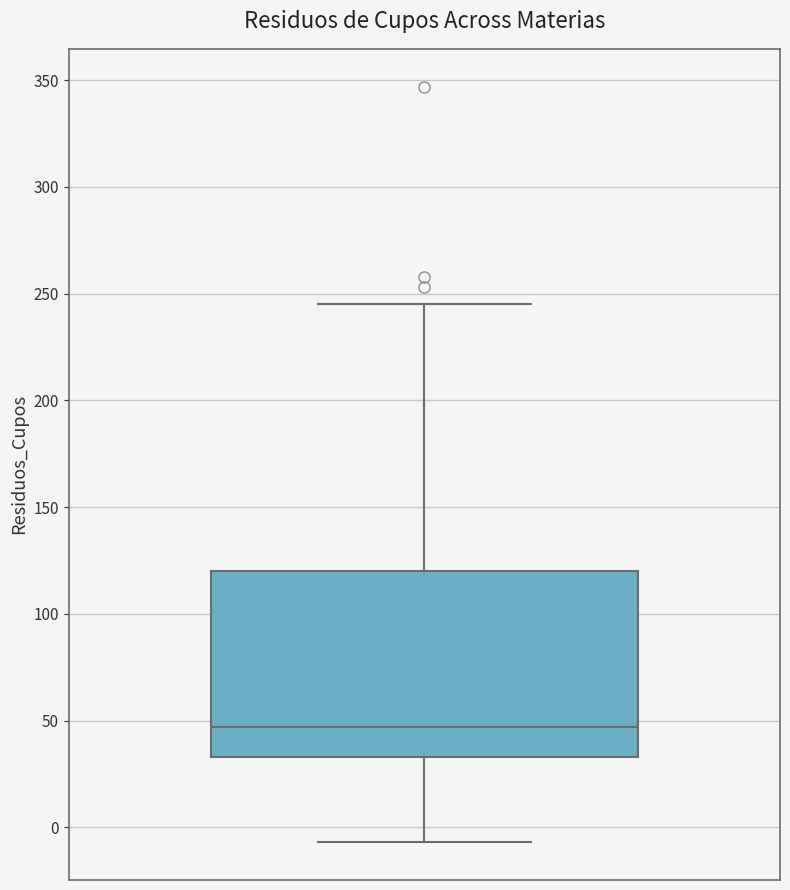

Transcribe this box plot: give where the median line is, the range the box spans, and where the two whiskers end, as read against the y-axis. The values are not printed on the chart, so give them approximately, as read against the axis.

median 45, box 35 to 120, whiskers -5 to 245